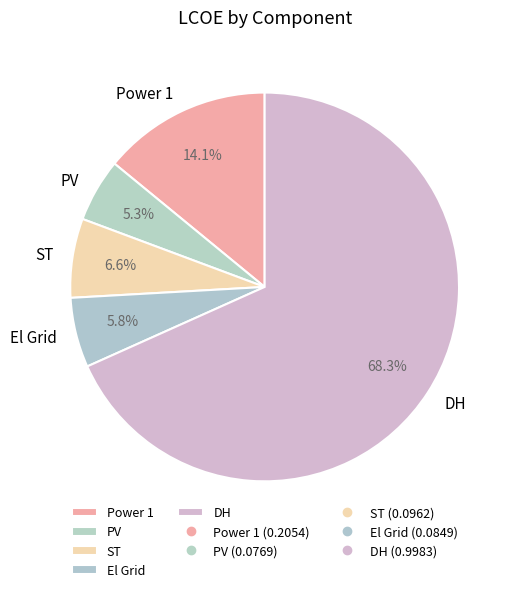

To the nearest percent, what is the difference between the largest and smallest slice percentages?

63%